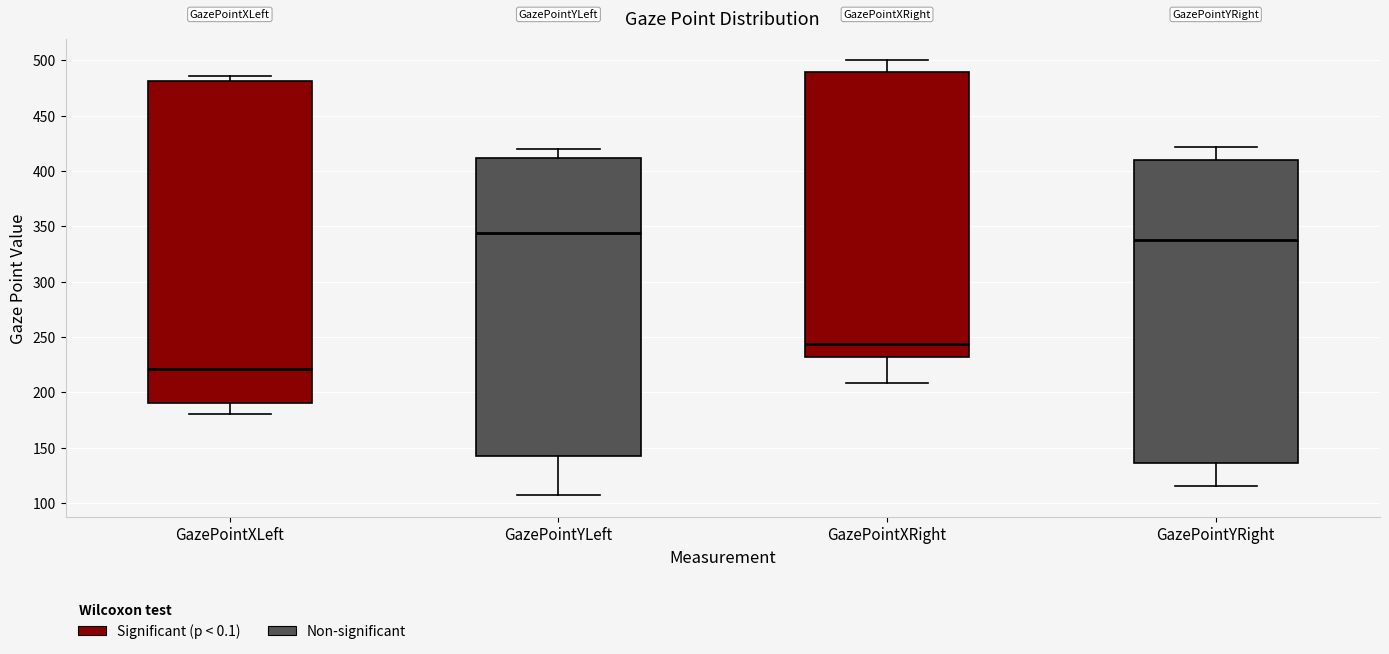

Comparing the boxes themselves (not the whiskers), which one is the tallest?

GazePointXLeft